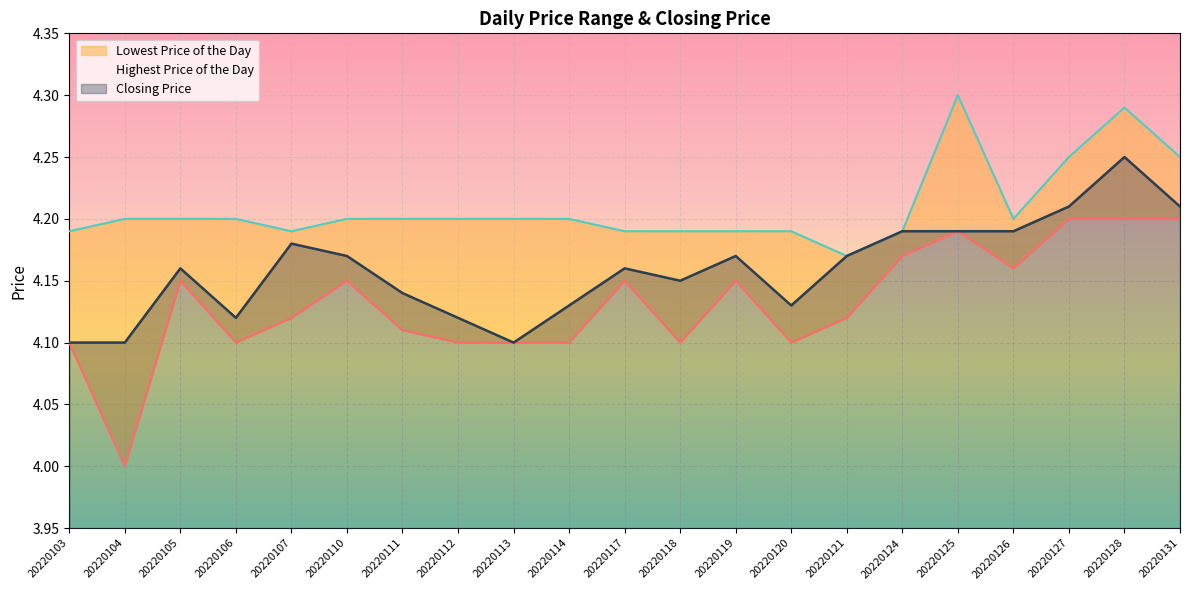

The value of Closing Price at 20220107 is 6.4. True or false?

False